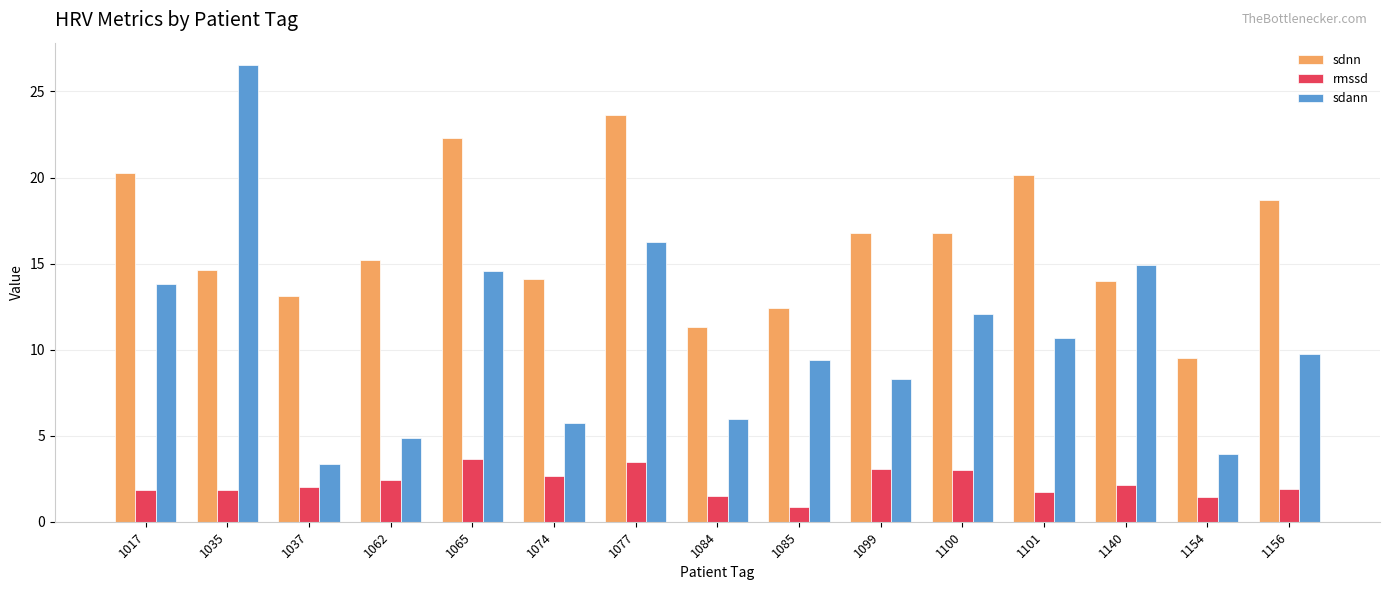

Which series has the largest range (max minus min)?

sdann